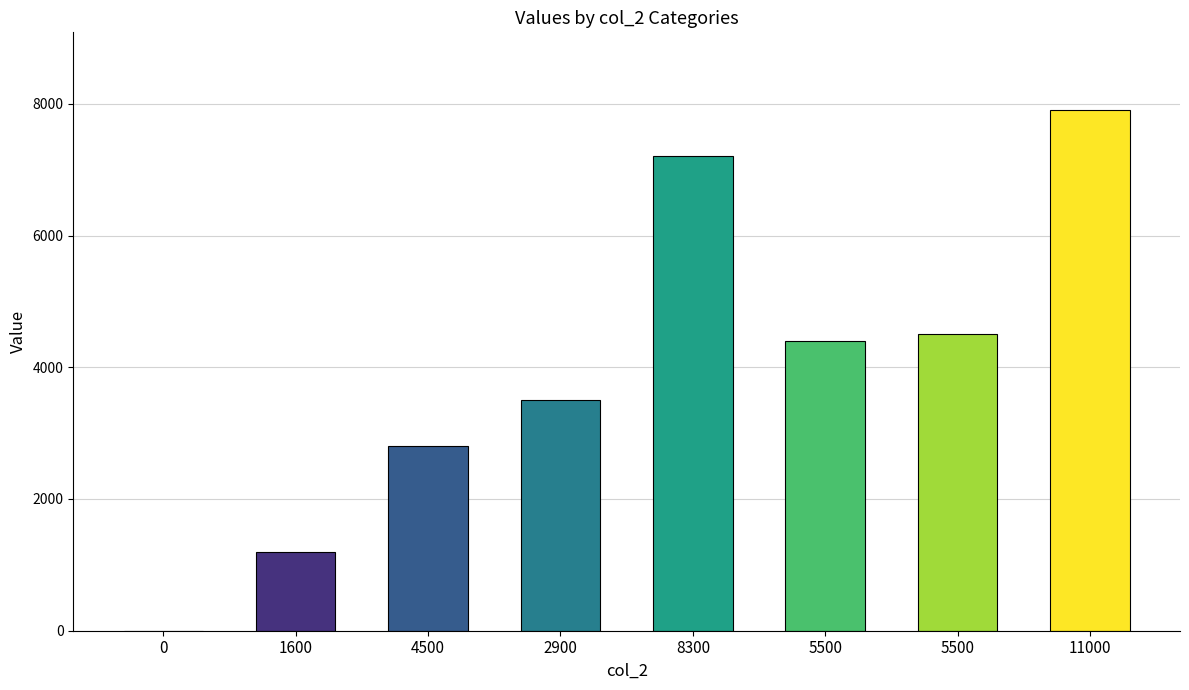

Read the value at 8300, to the nearest 50.

7200